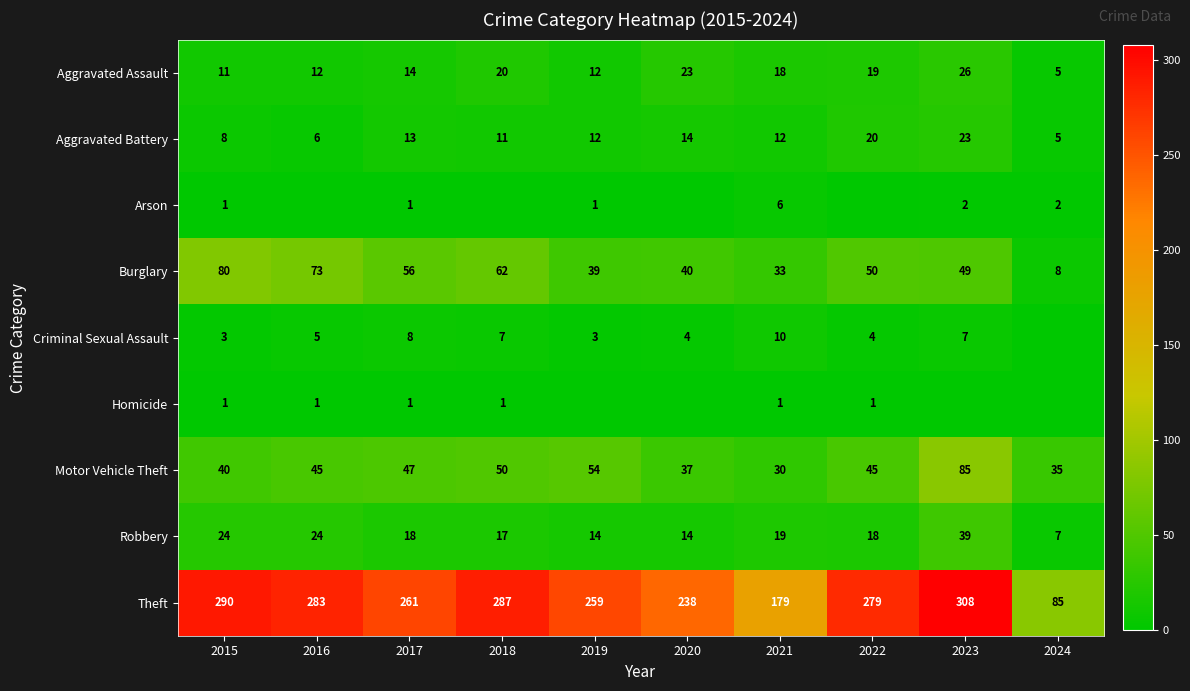

Is the value of Arson at 2015 greater than the value of Robbery at 2021?

No